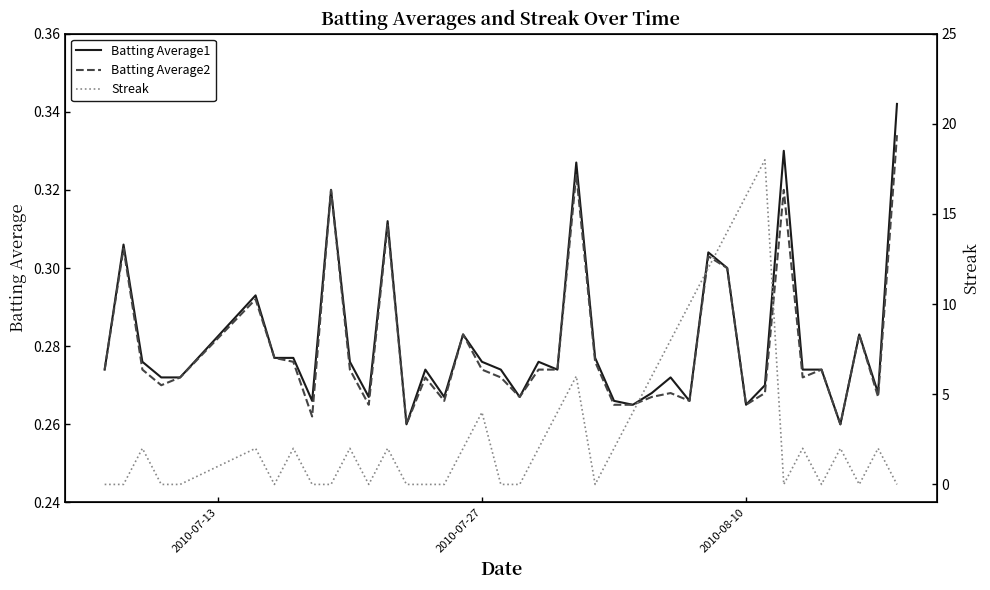

At which label does Streak reach its minimum?

2010-07-13